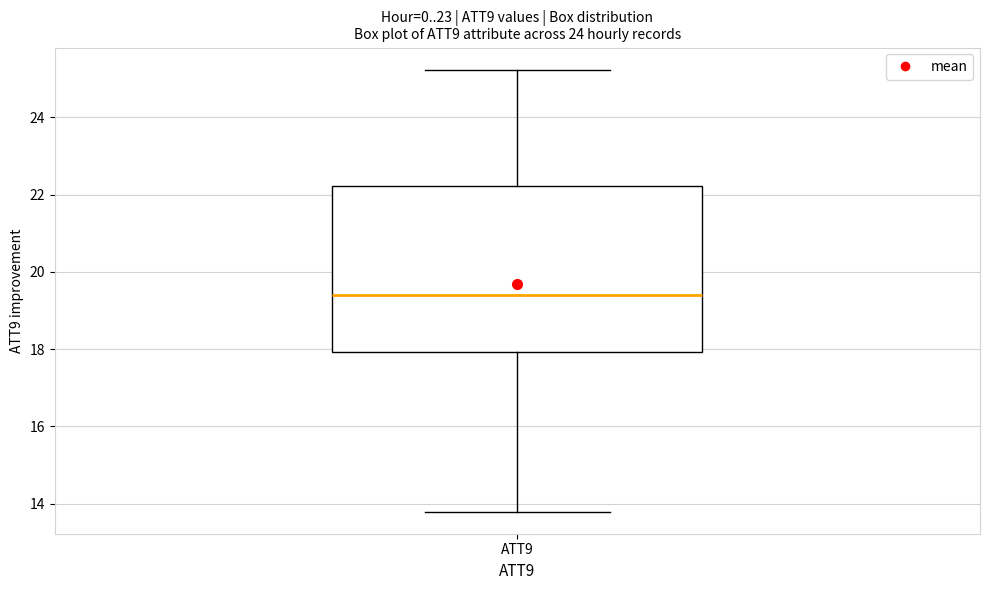

Where does the lower whisker of the box for ATT9 end on the y-axis? The values are not printed on the chart, so give them approximately, as read against the axis.

13.8